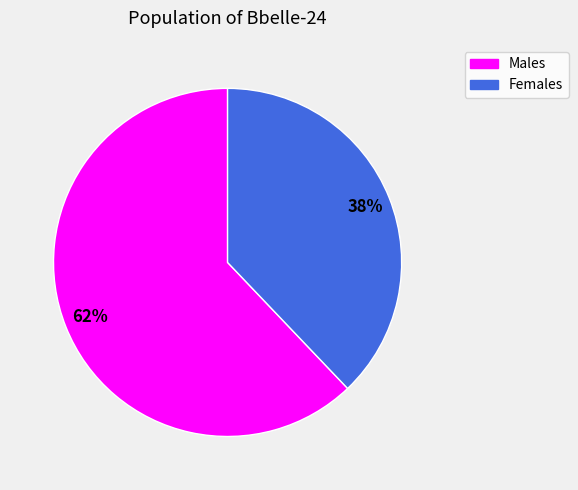

Is there a majority slice in this chart?

Yes